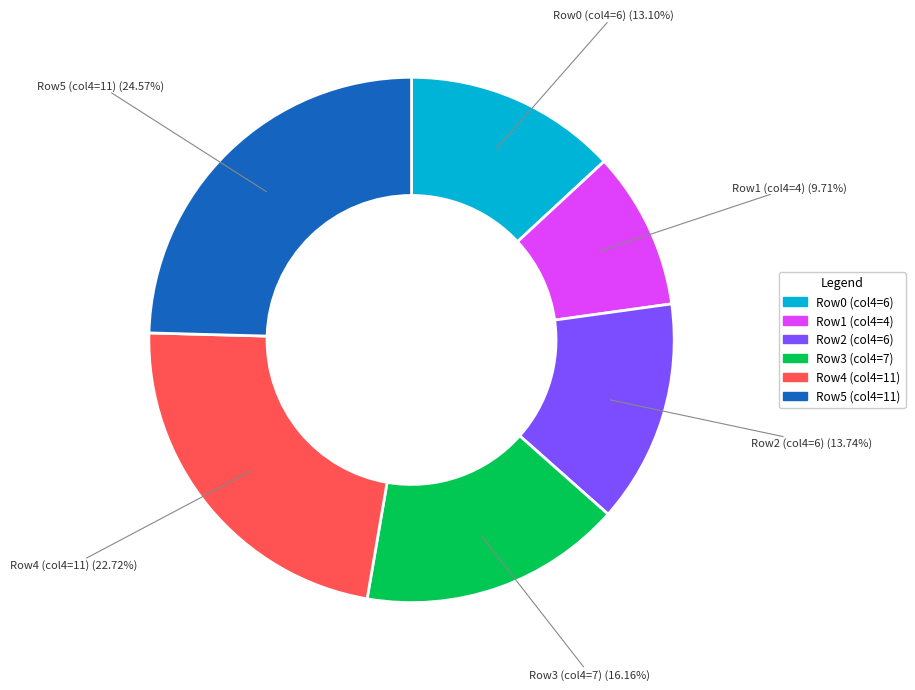

Is there a majority slice in this chart?

No